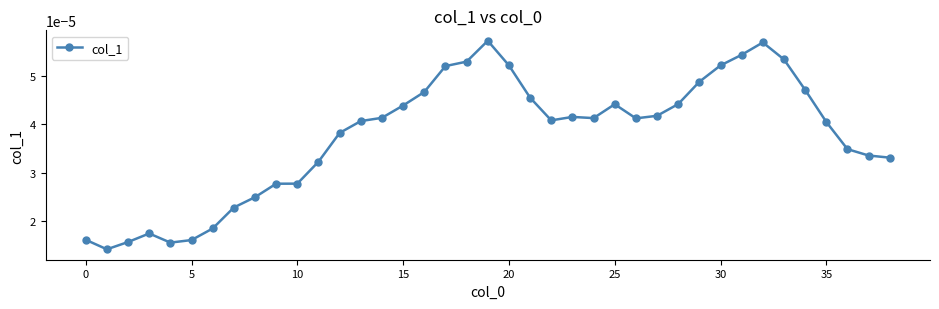

Count the values in the range 0 to 1.

39